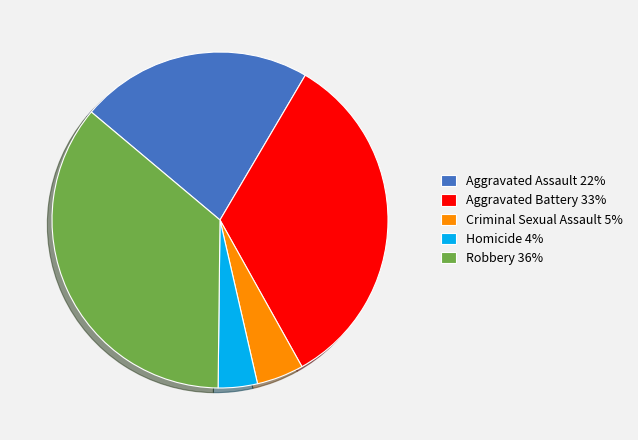

Does any single category account for the majority?

No